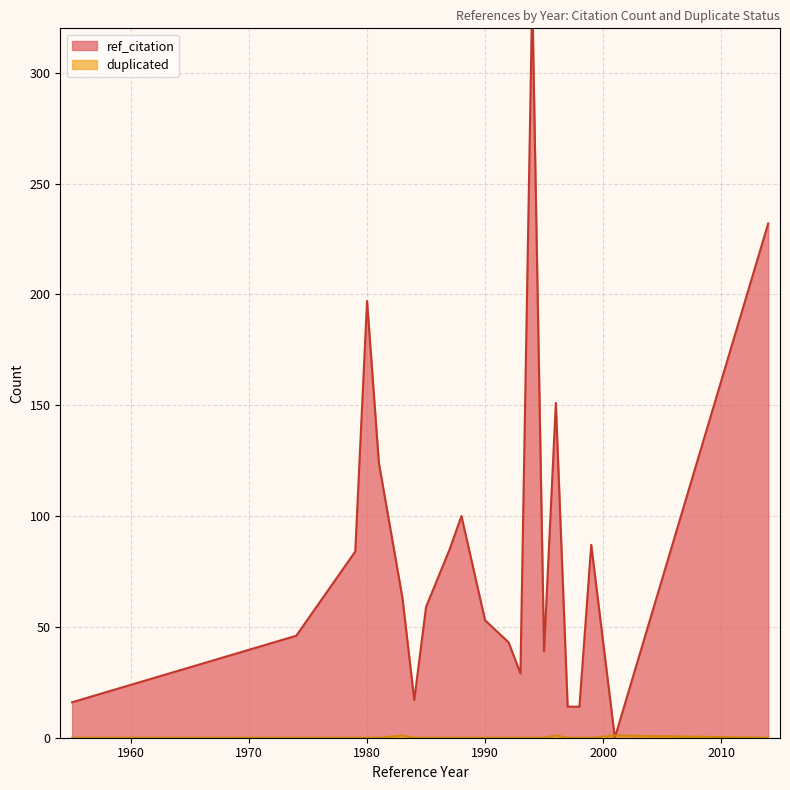

Is it true that duplicated equals 1 at 1996?

True